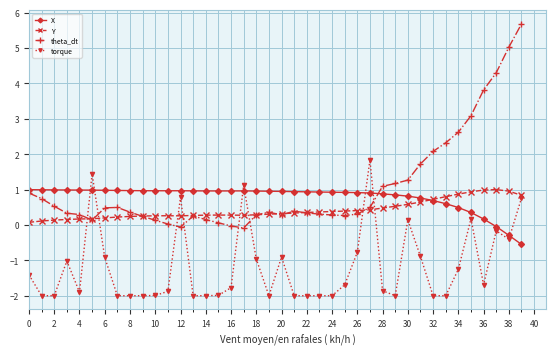

What is the value of the torque point at the 1st from the left?

-1.4